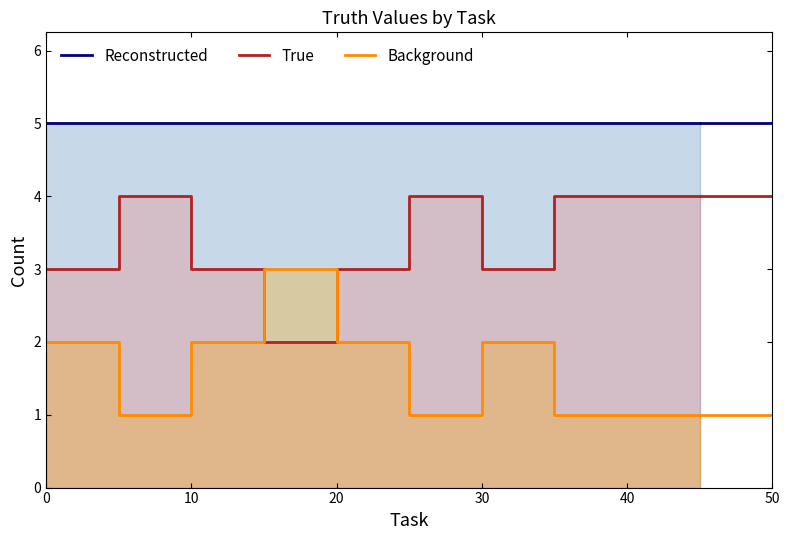

Which category has the highest value in the True series?

10